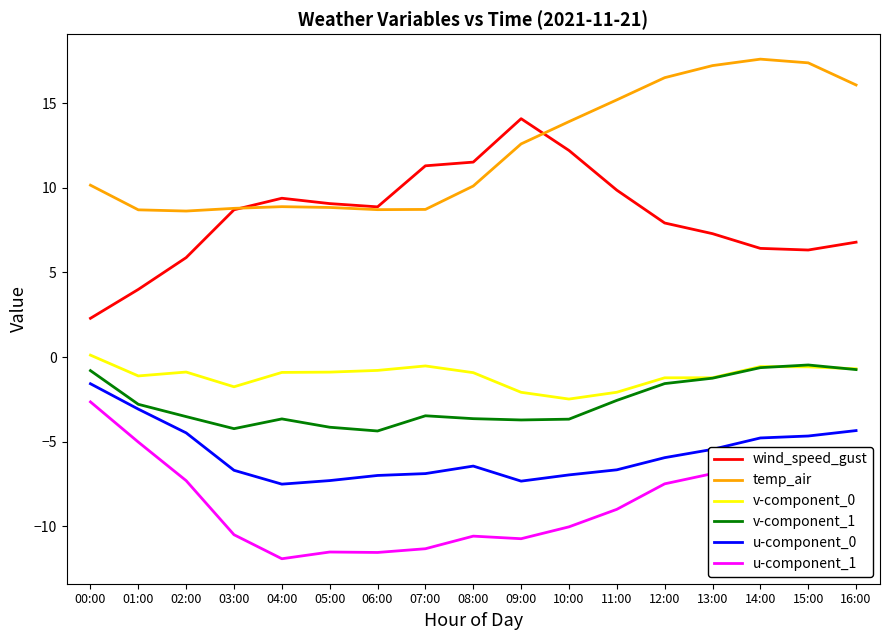

How many distinct data groups are displayed?

6